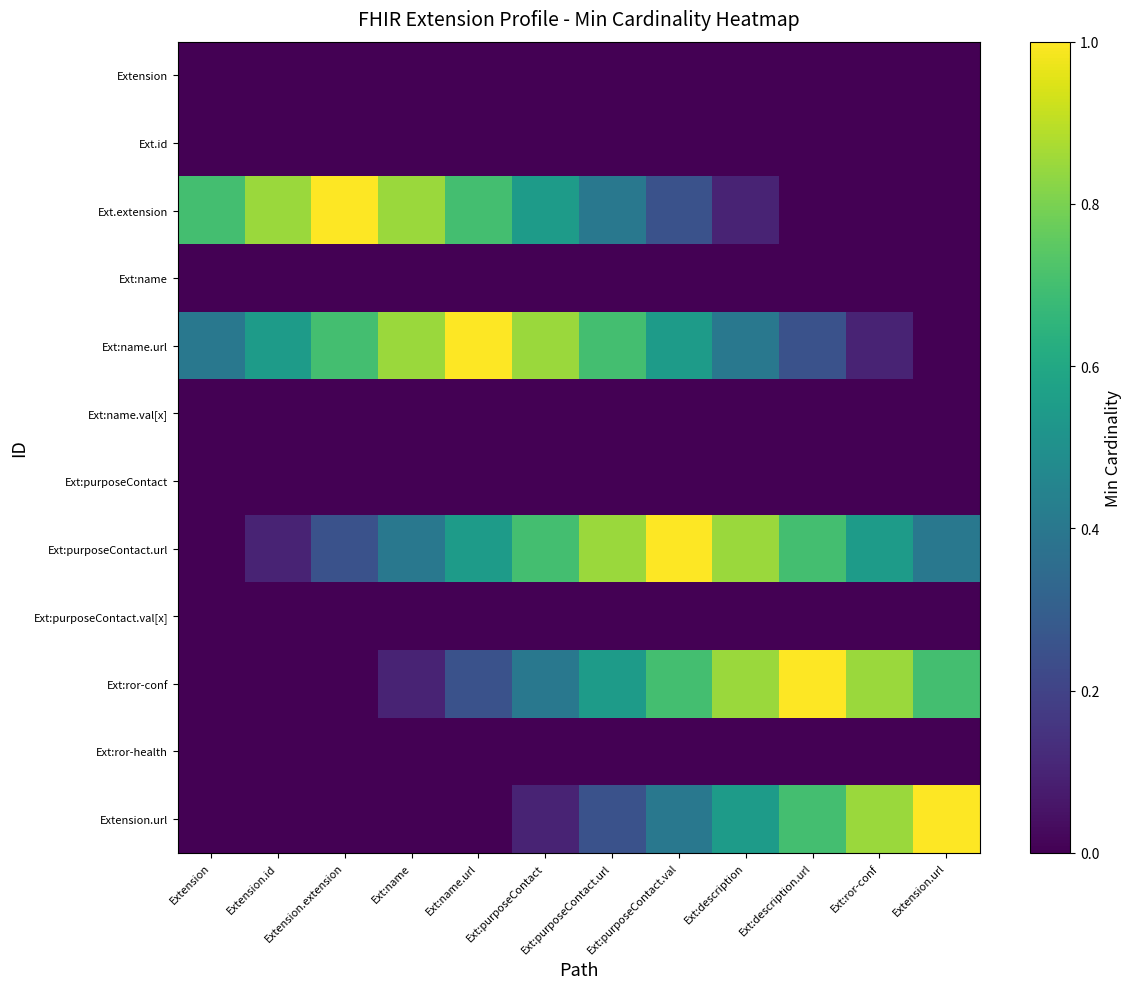

What is the greatest value displayed?

1.0